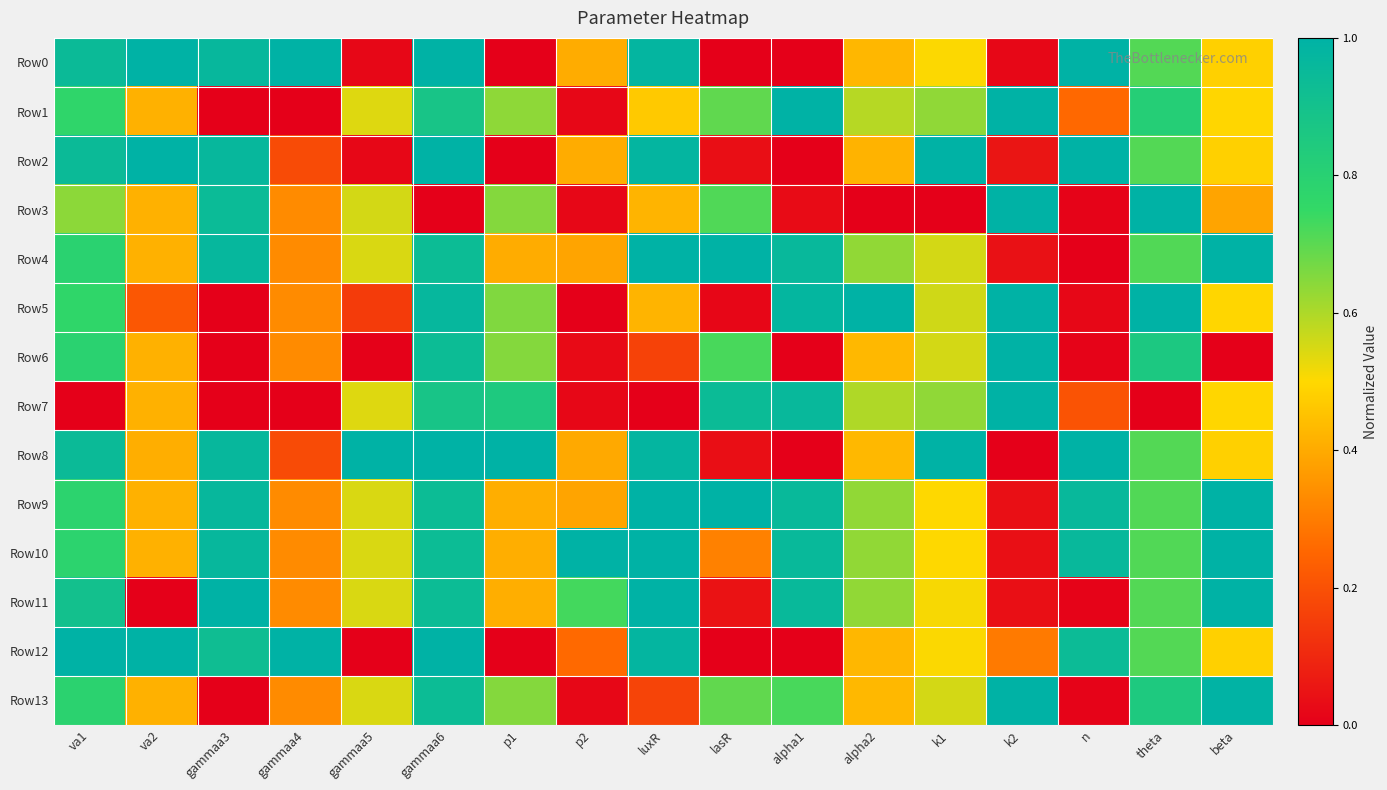

How many data points does each series have?

17